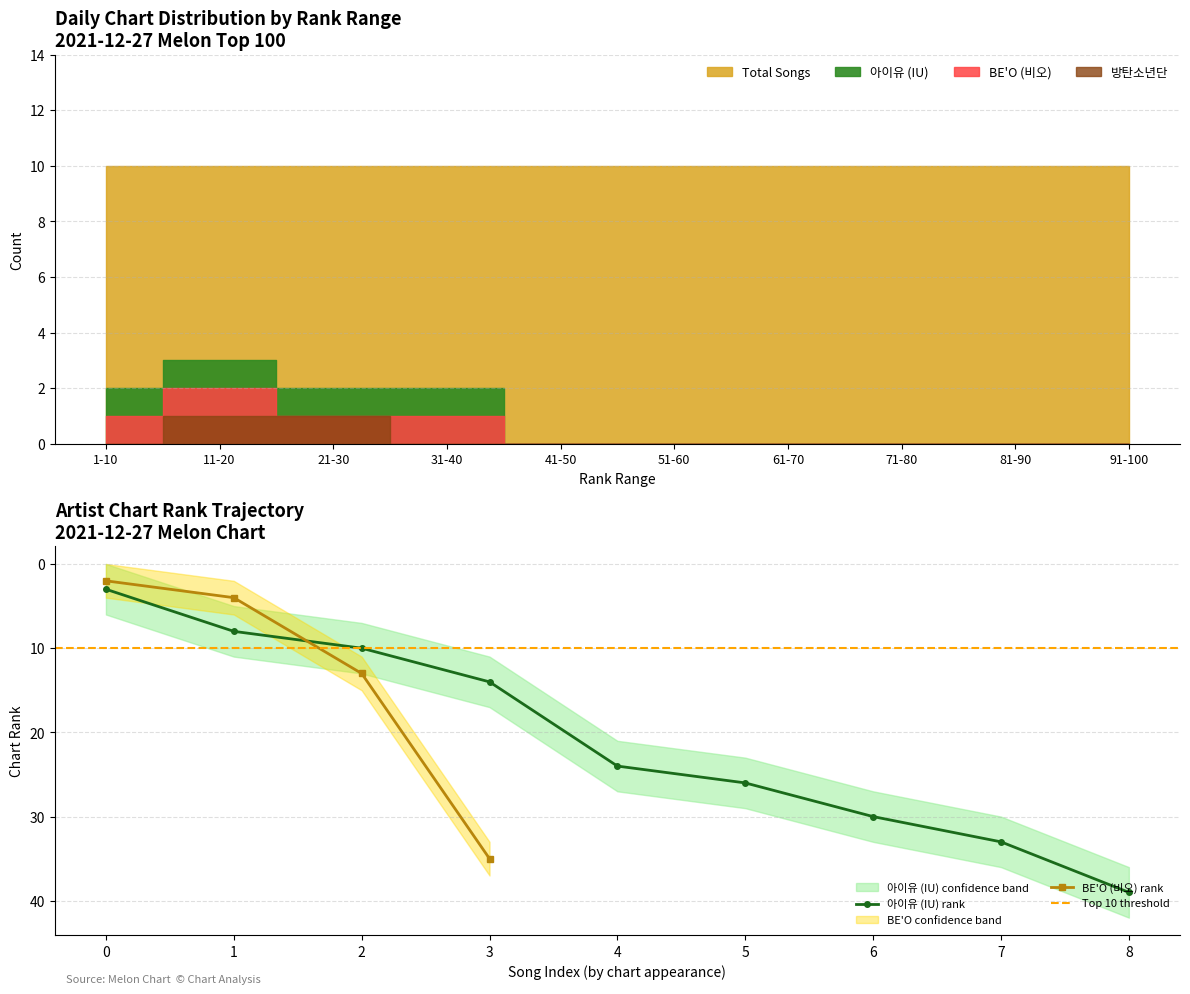

List the labels in order of 아이유 (IU) rank value, smallest first.

0, 1, 2, 3, 4, 5, 6, 7, 8